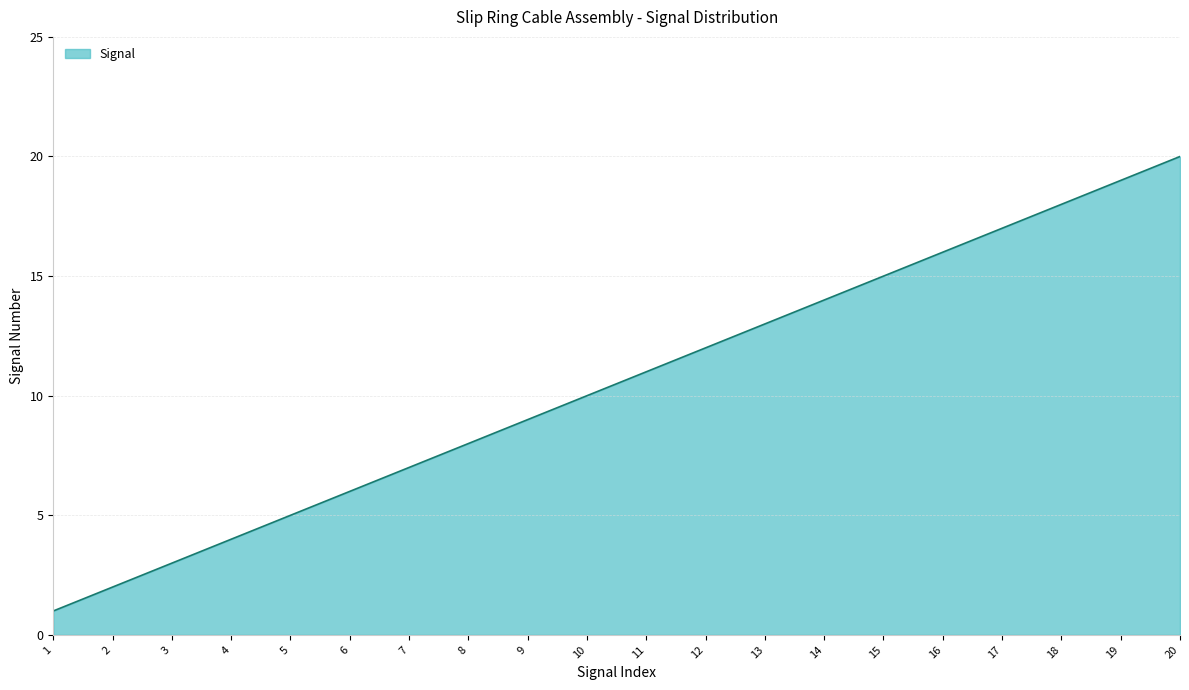

What is the difference between the second highest and minimum values?

18